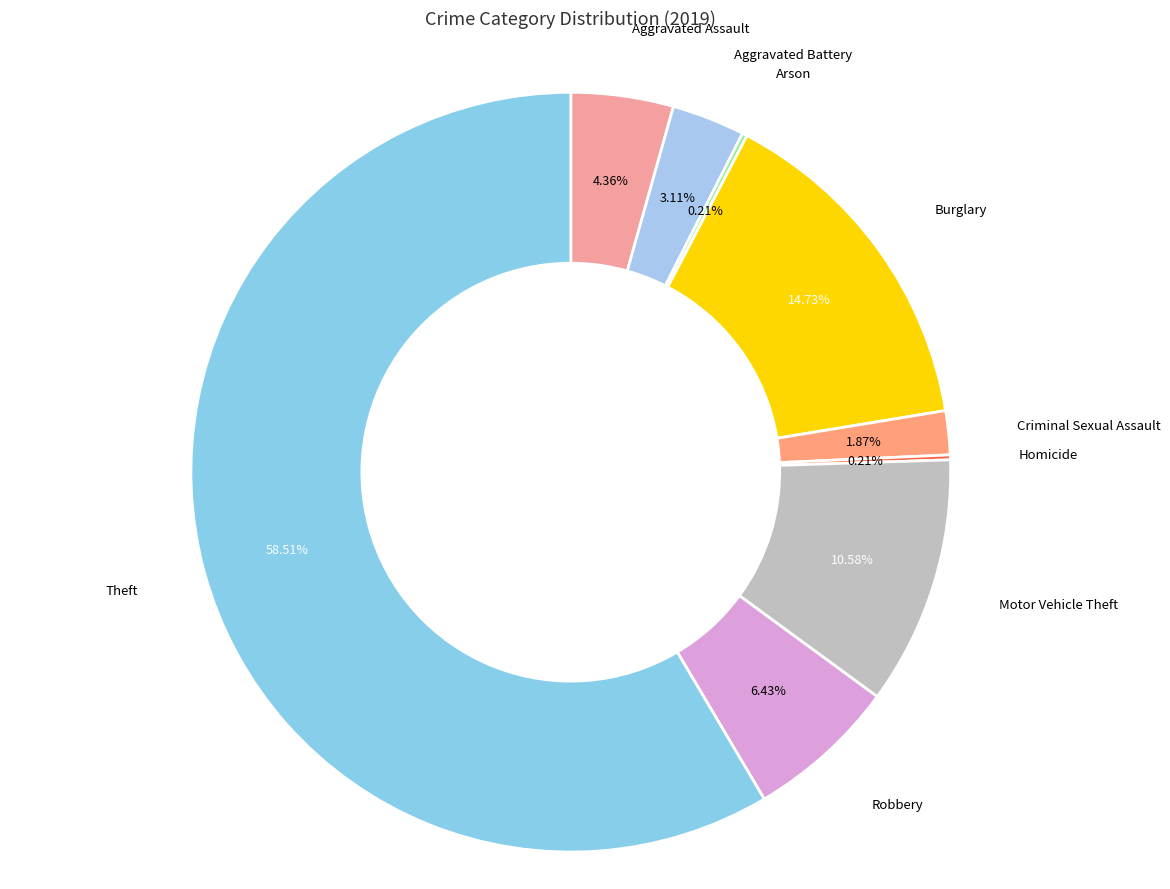

Rank the categories by value from highest to lowest.

Theft, Burglary, Motor Vehicle Theft, Robbery, Aggravated Assault, Aggravated Battery, Criminal Sexual Assault, Arson, Homicide